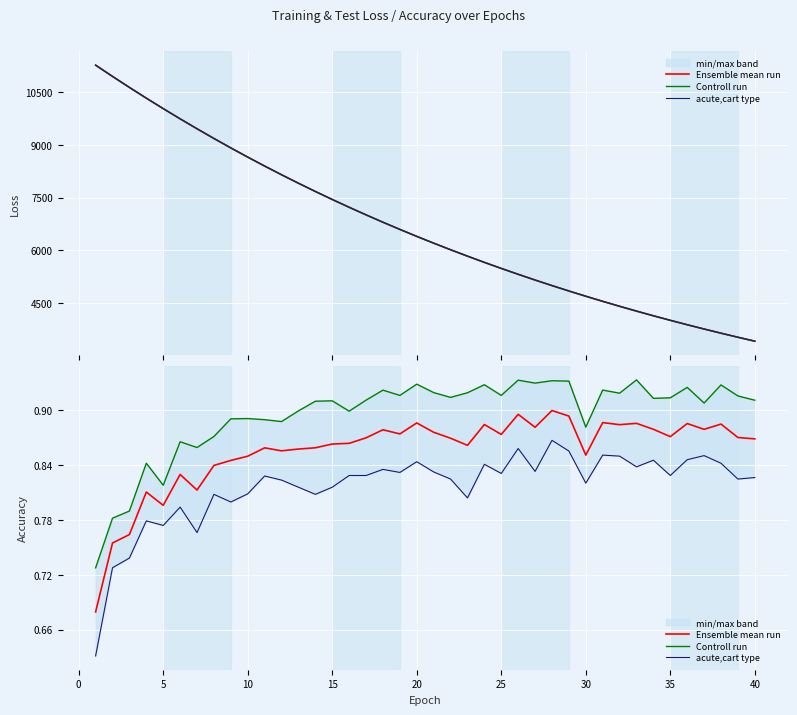

What is the label of the 7th point from the left?

25